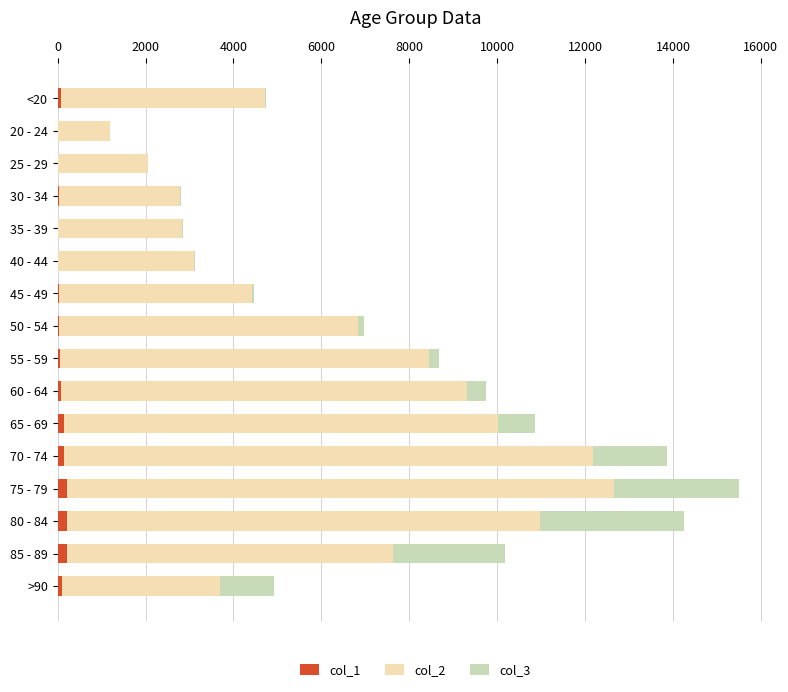

At which category is the sum across all series the highest?

75 - 79